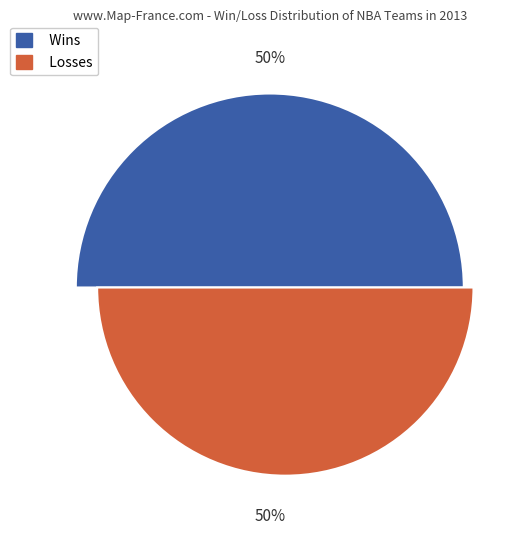

Count the number of slices in the pie.

2